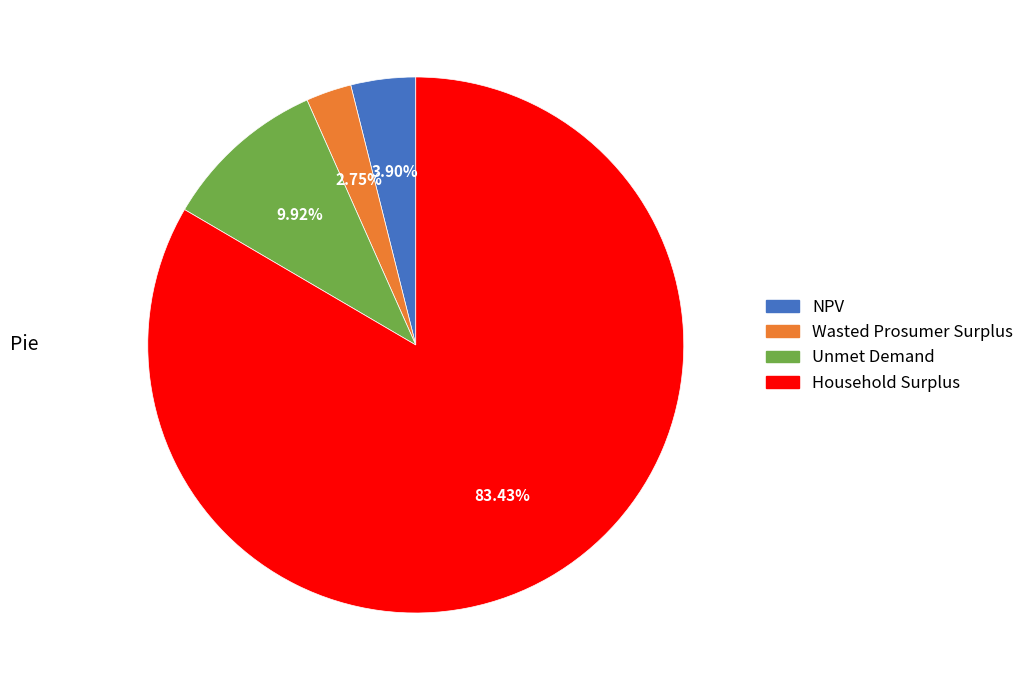

Is the sum of Household Surplus and Wasted Prosumer Surplus greater than half?

Yes